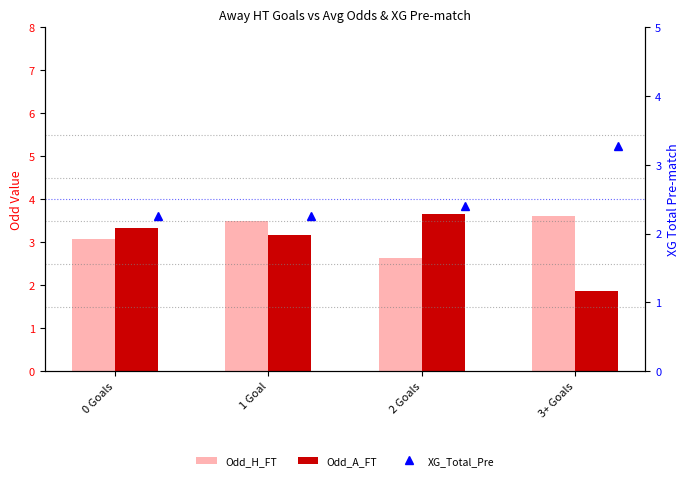

Which label corresponds to the largest value in the chart?

2 Goals